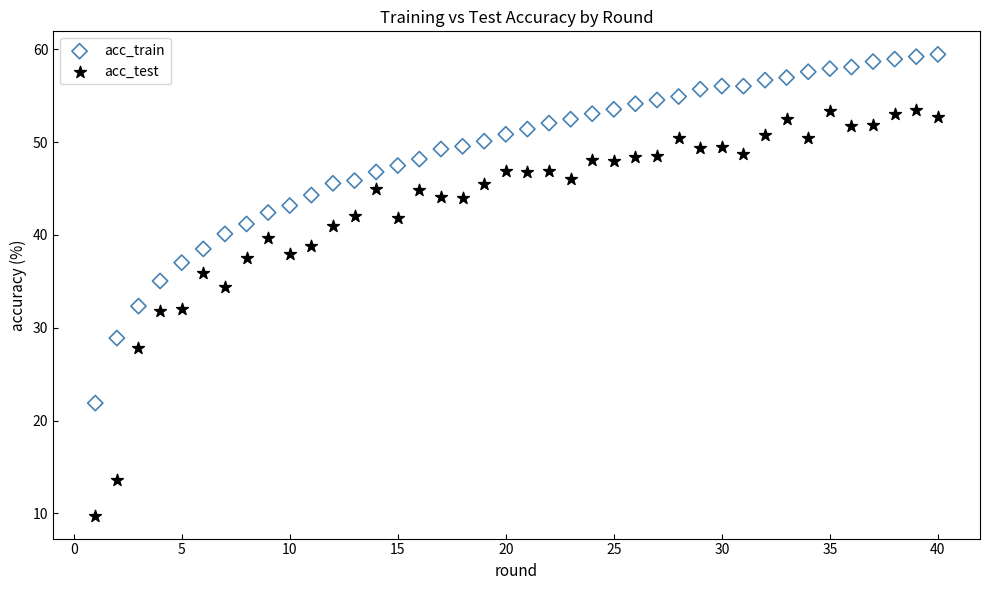

Which series has the largest Y range (max minus min)?

acc_test